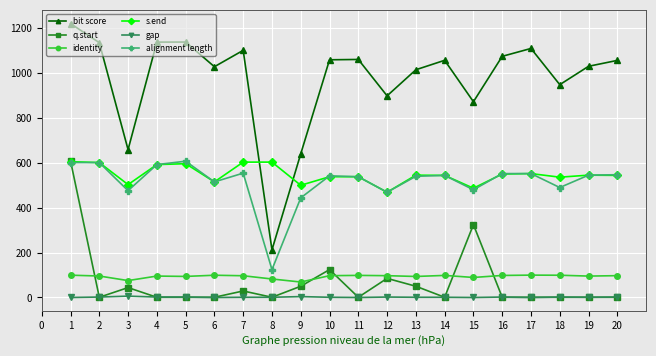

Does the chart display data point markers on the line(s)?

Yes